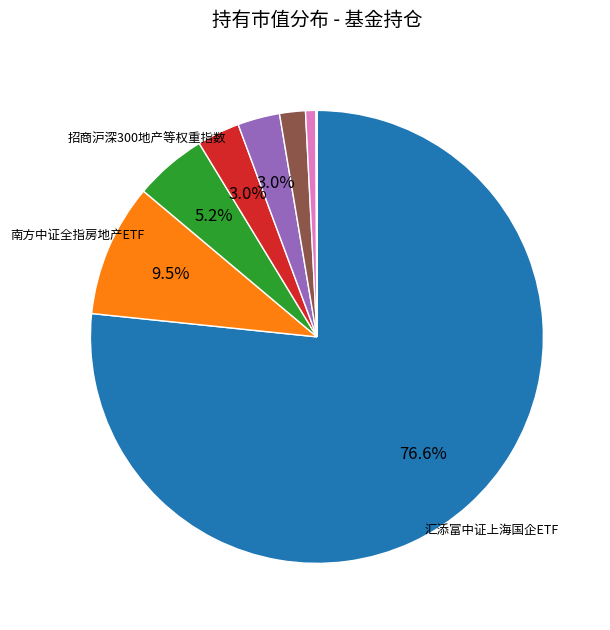

Is there any slice that represents more than half of the pie?

Yes